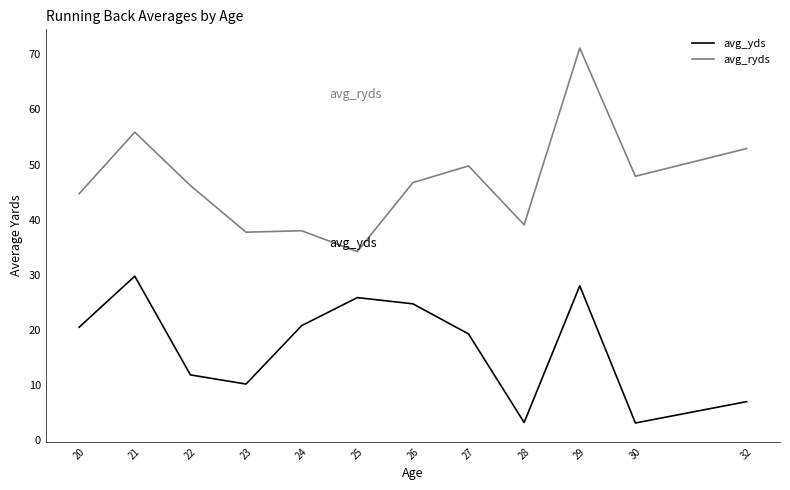

At which category is the sum across all series the highest?

29